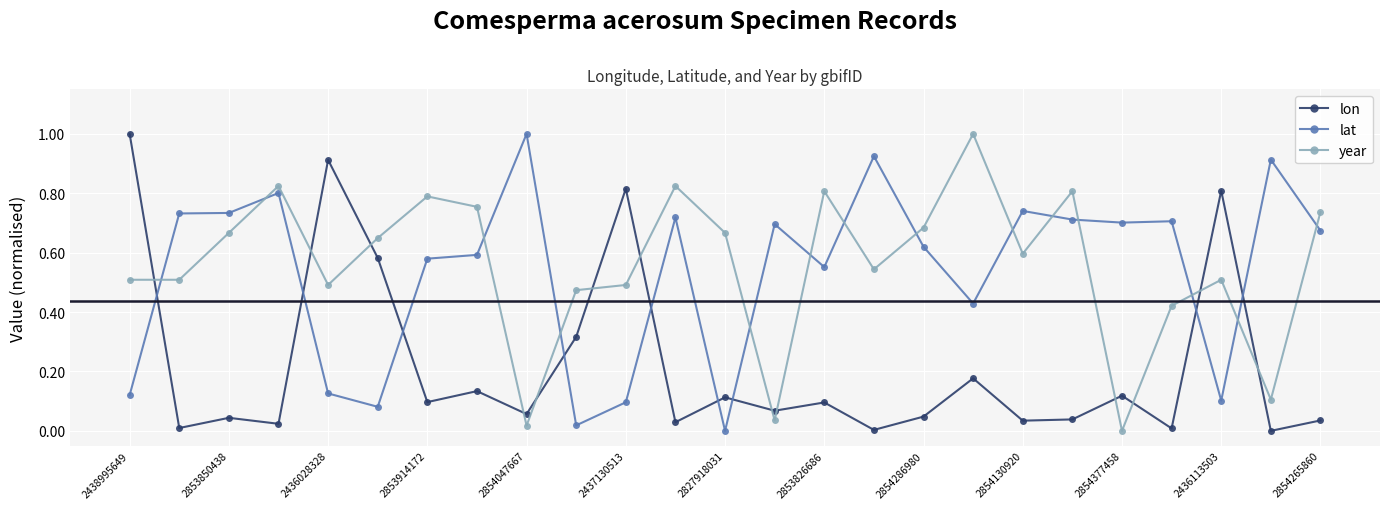

What is the sum of all year values?

13.9